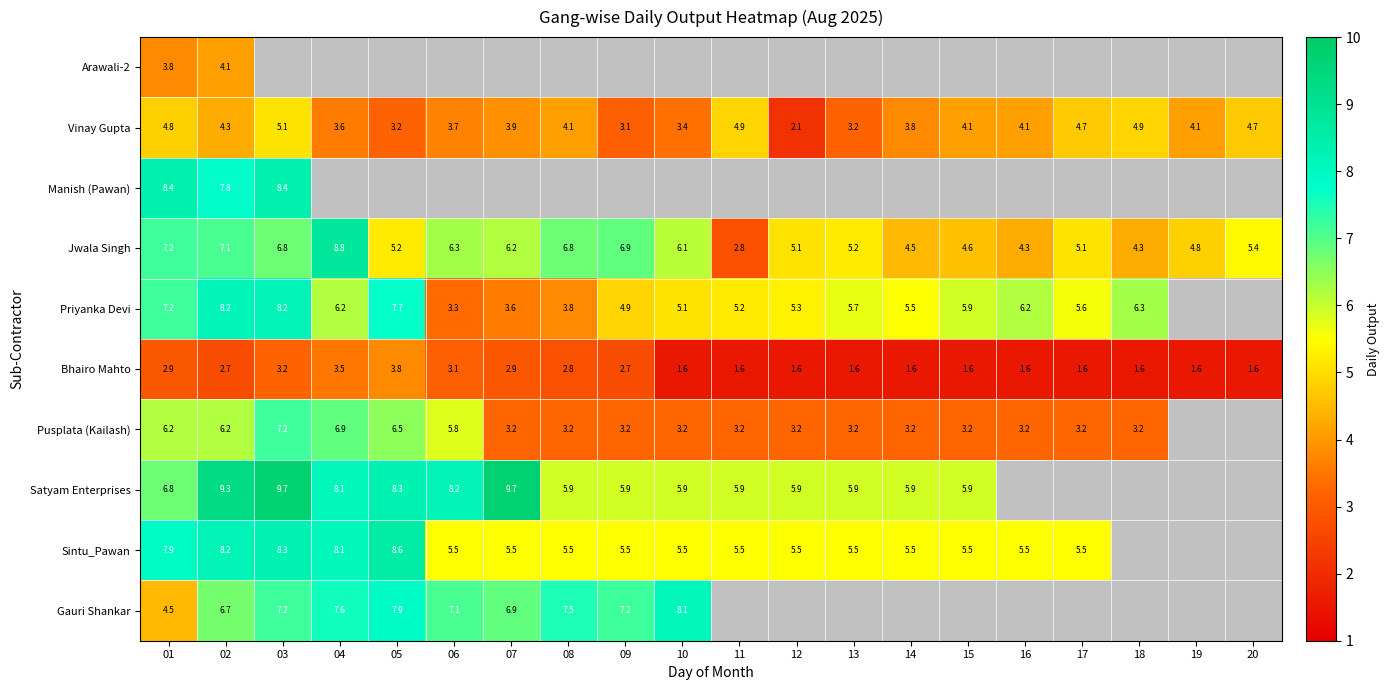

What is the approximate value of Bhairo Mahto at 19?

1.6